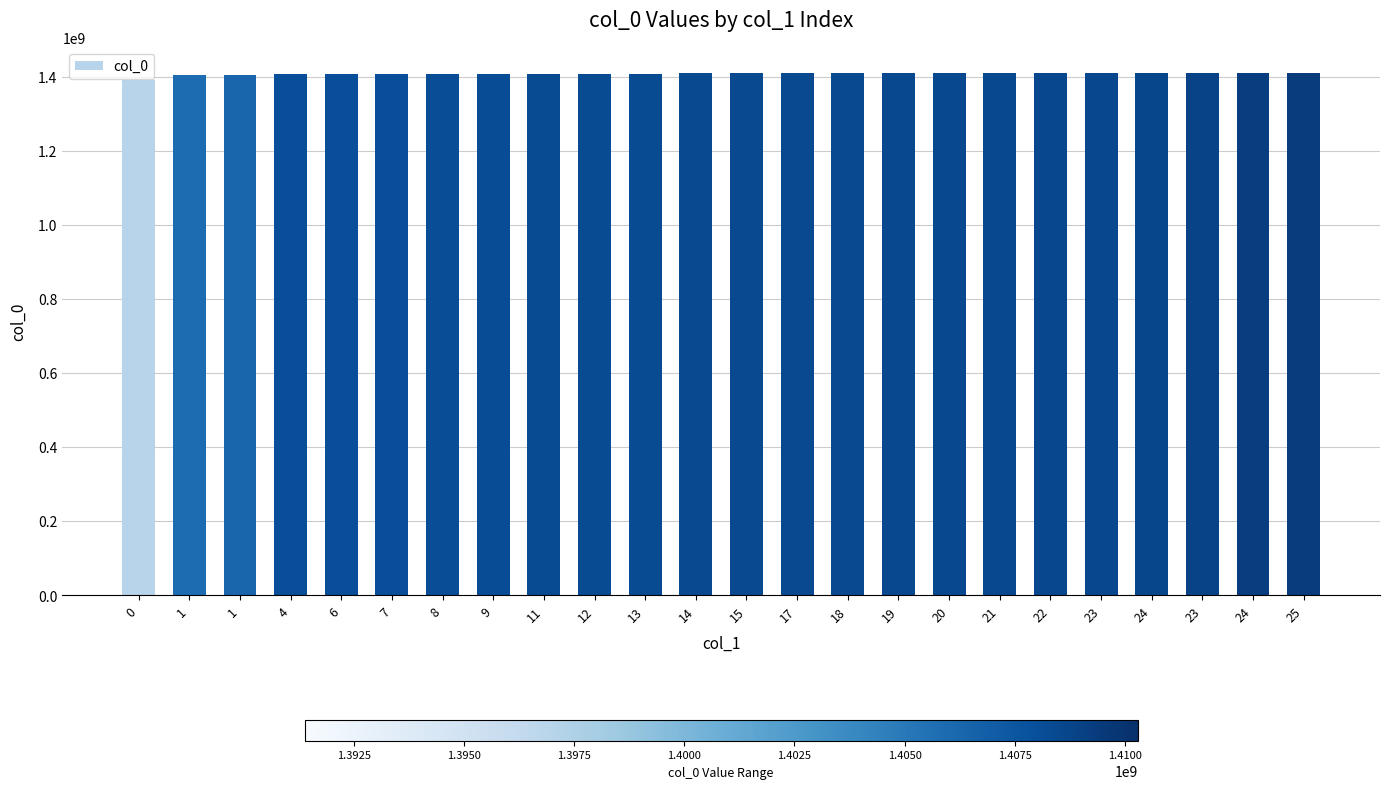

The value at 8 is 1960357808. True or false?

False